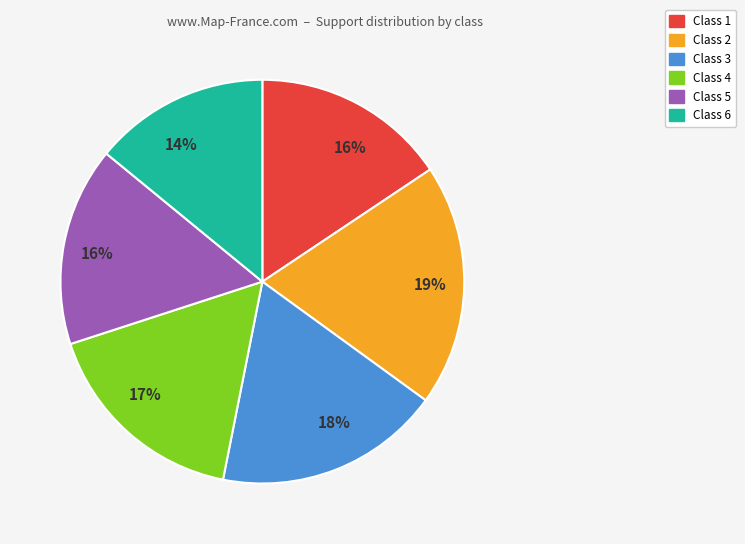

To the nearest percent, what is the difference between the largest and smallest slice percentages?

5%